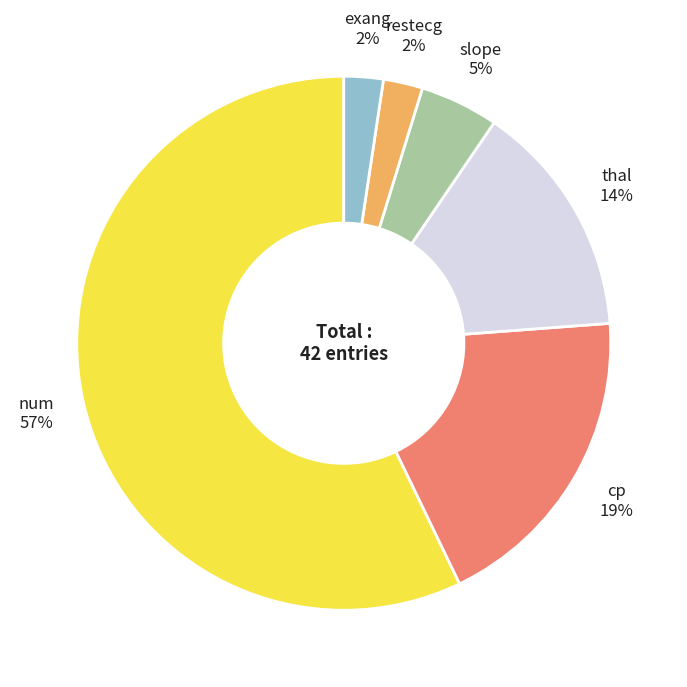

To the nearest percent, what portion does slope represent?

5%